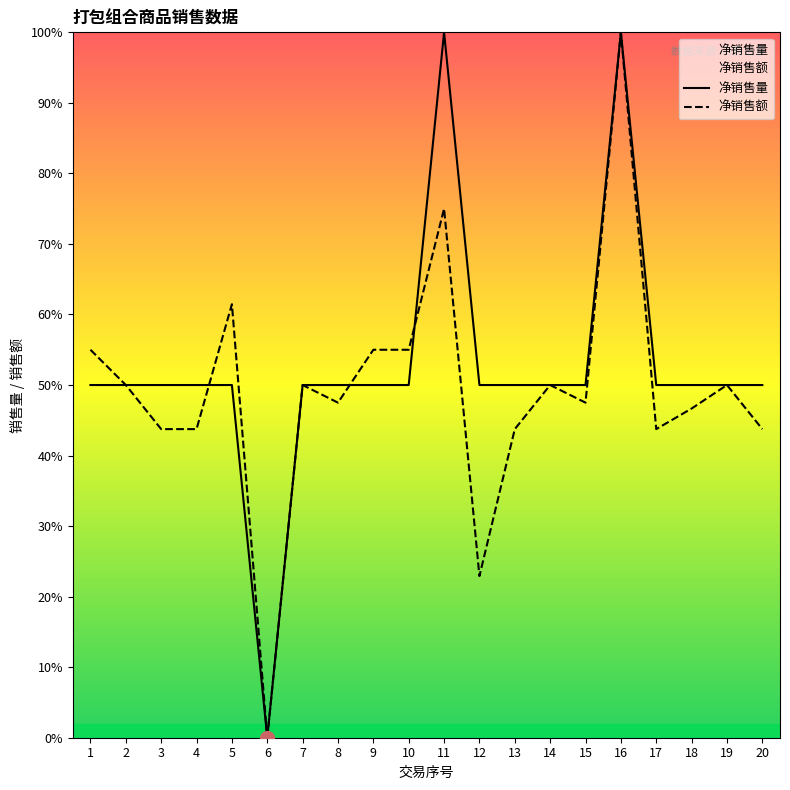

At which category does 净销售量 reach its first local peak?

11